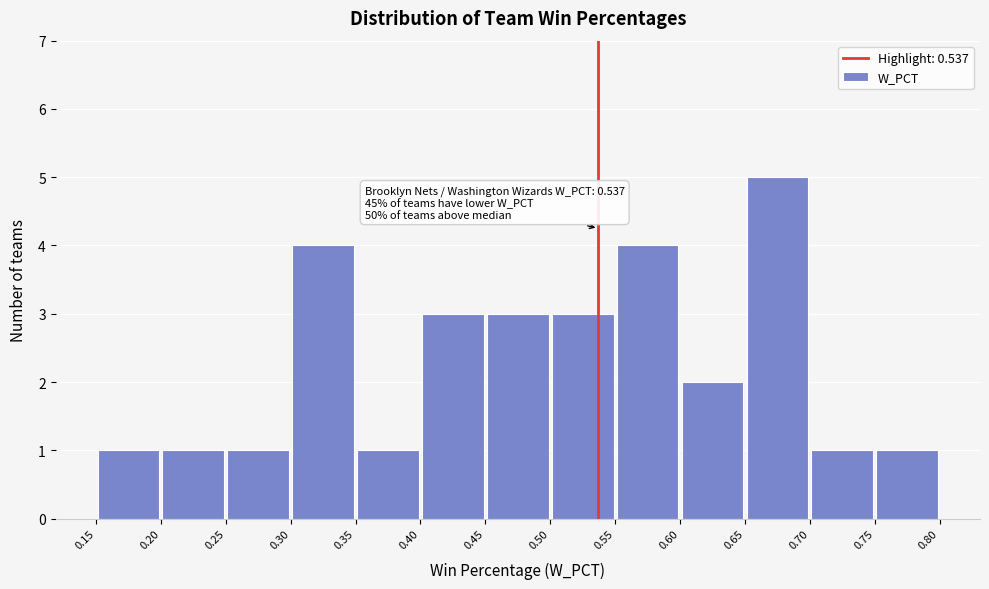

Which range on the x-axis has the tallest bar?

0.65 to 0.70